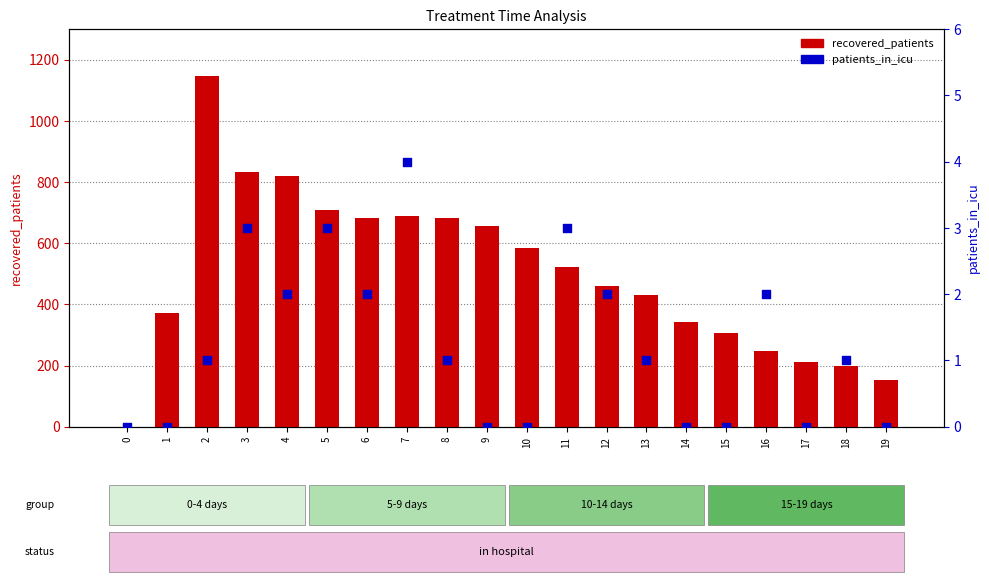

What is the change in value from 7 to 13?

-3